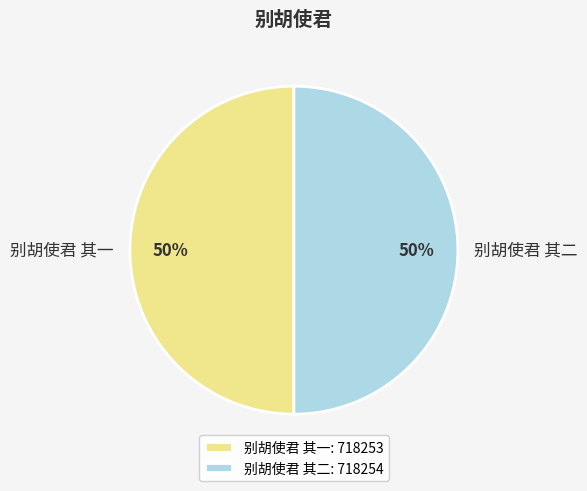

What percentage is the 别胡使君 其二 slice, to the nearest percent?

50%